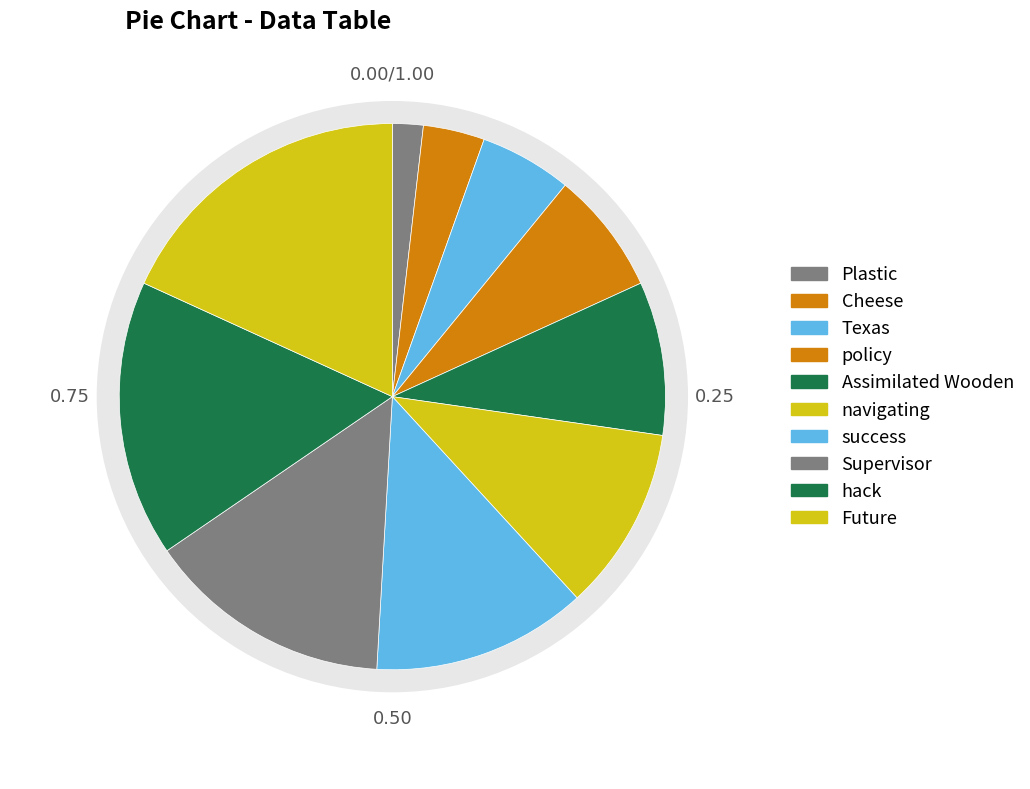

Is there any slice that represents more than half of the pie?

No